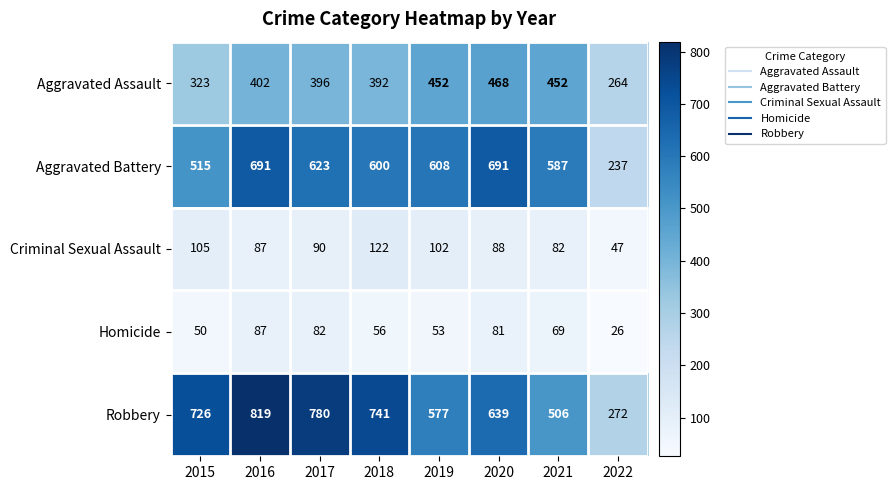

Rank the series at 2019 from lowest to highest value.

Homicide, Criminal Sexual Assault, Aggravated Assault, Robbery, Aggravated Battery